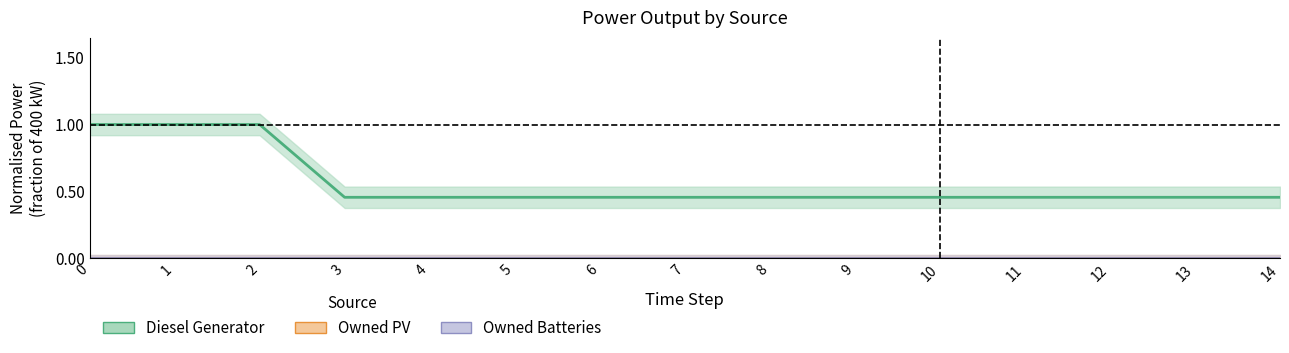

Reading left to right, list all the values displayed in this chart.

Diesel Generator: 0=1.0	1=1.0	2=1.0	3=0.5	4=0.5	5=0.5	6=0.5	7=0.5	8=0.5	9=0.5	10=0.5	11=0.5	12=0.5	13=0.5	14=0.5
Owned PV: 0=0.0	1=0.0	2=0.0	3=0.0	4=0.0	5=0.0	6=0.0	7=0.0	8=0.0	9=0.0	10=0.0	11=0.0	12=0.0	13=0.0	14=0.0
Owned Batteries: 0=0.0	1=0.0	2=0.0	3=0.0	4=0.0	5=0.0	6=0.0	7=0.0	8=0.0	9=0.0	10=0.0	11=0.0	12=0.0	13=0.0	14=0.0